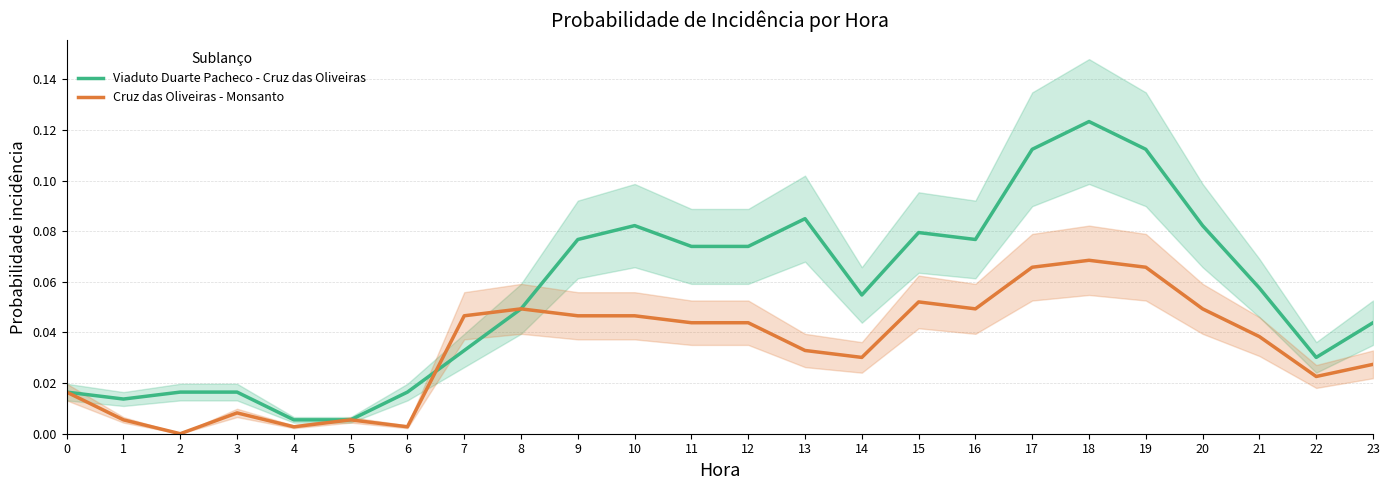

Where is the first local minimum for Viaduto Duarte Pacheco - Cruz das Oliveiras?

1